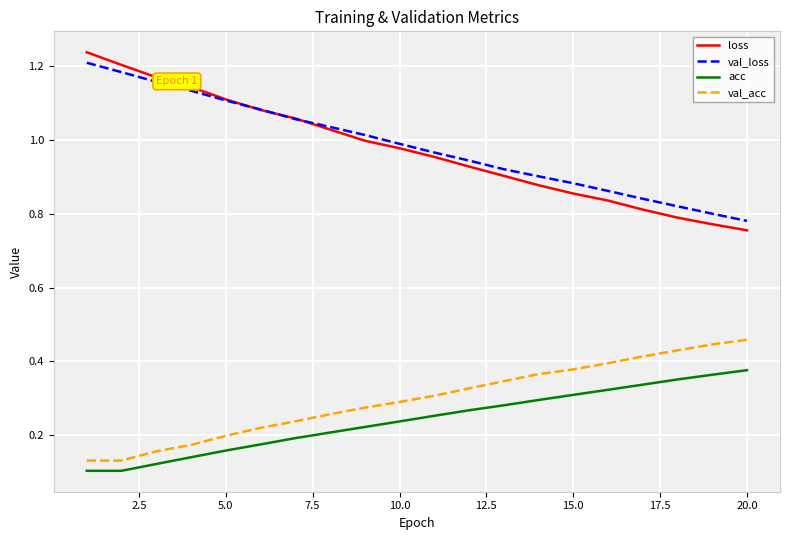

True or false: loss and acc intersect in this chart.

False